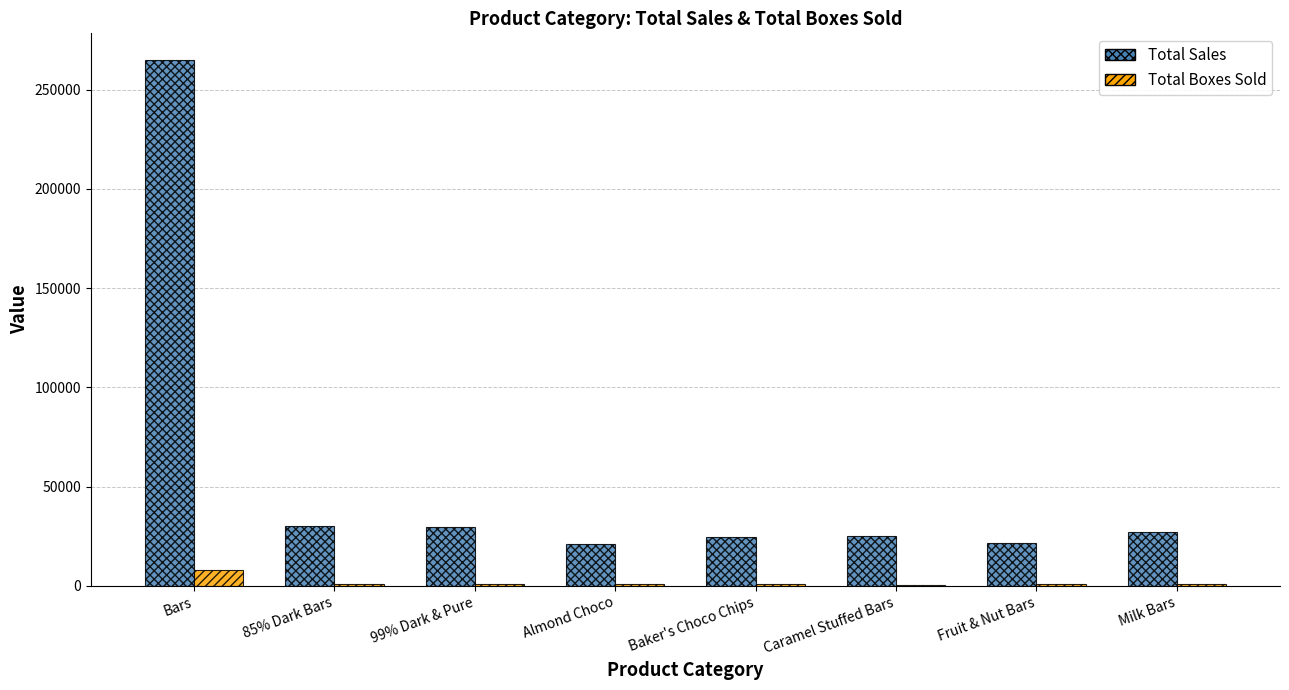

Is the value of Total Sales at Baker's Choco Chips greater than the value of Total Boxes Sold at 85% Dark Bars?

Yes